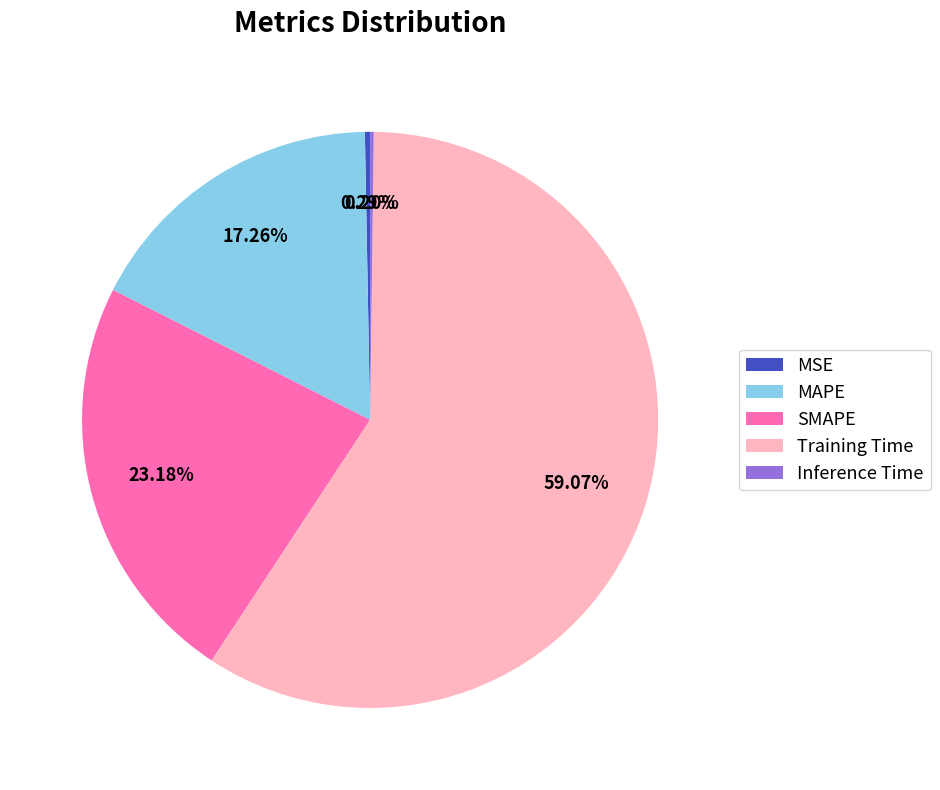

To the nearest percent, what percentage of the pie is MAPE?

17%